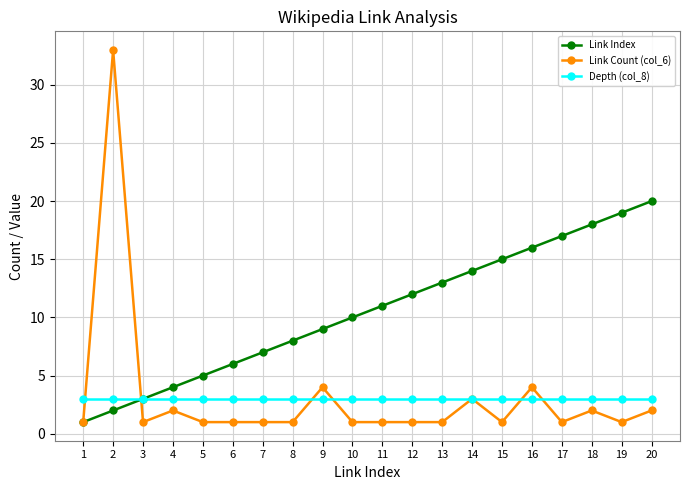

Reading left to right, transcribe all the data shown in this chart.

Link Index: 1	2	3	4	5	6	7	8	9	10	11	12	13	14	15	16	17	18	19	20
Link Count (col_6): 1	33	1	2	1	1	1	1	4	1	1	1	1	3	1	4	1	2	1	2
Depth (col_8): 3	3	3	3	3	3	3	3	3	3	3	3	3	3	3	3	3	3	3	3